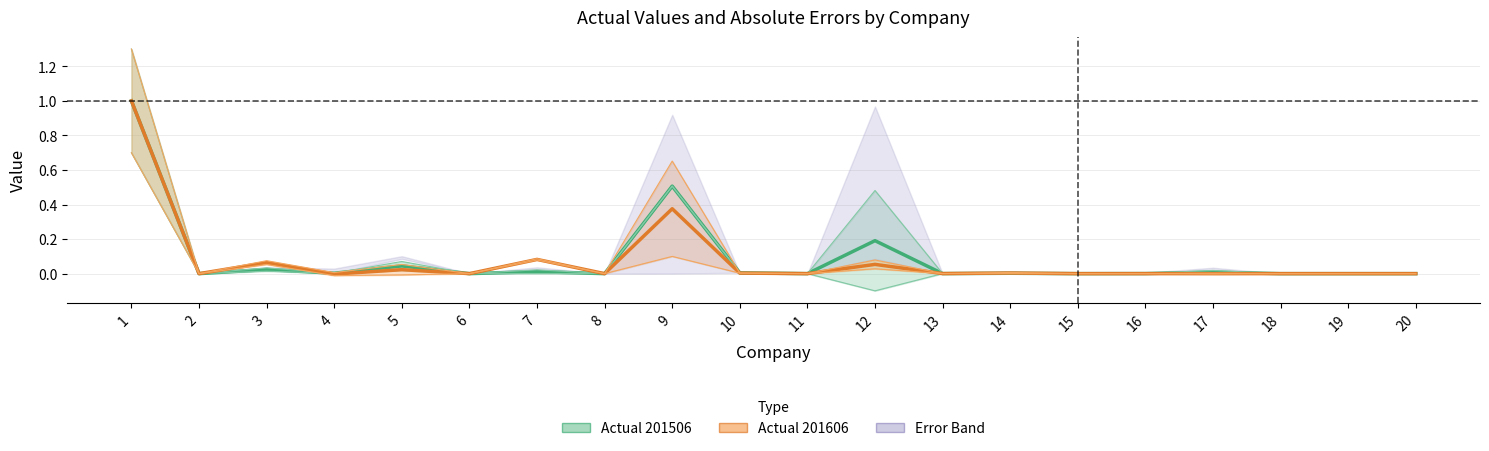

Does the chart have visible grid lines?

Yes